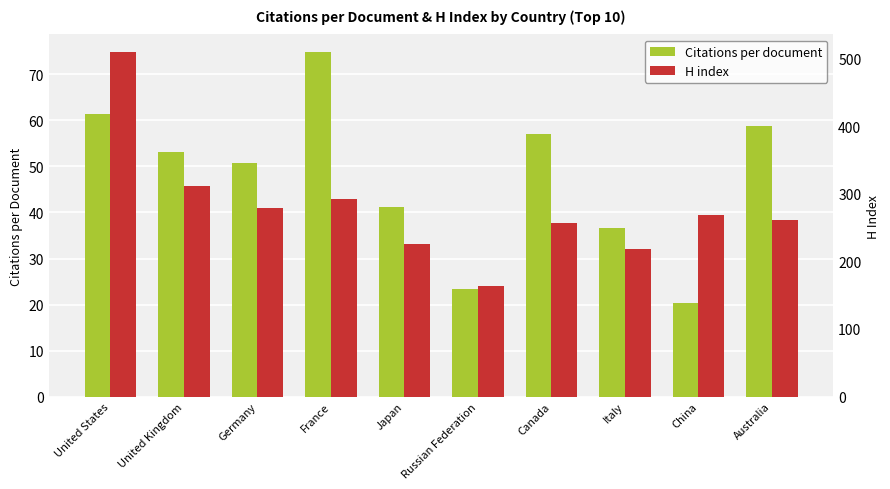

What is the label of the 10th bar from the left?

Australia